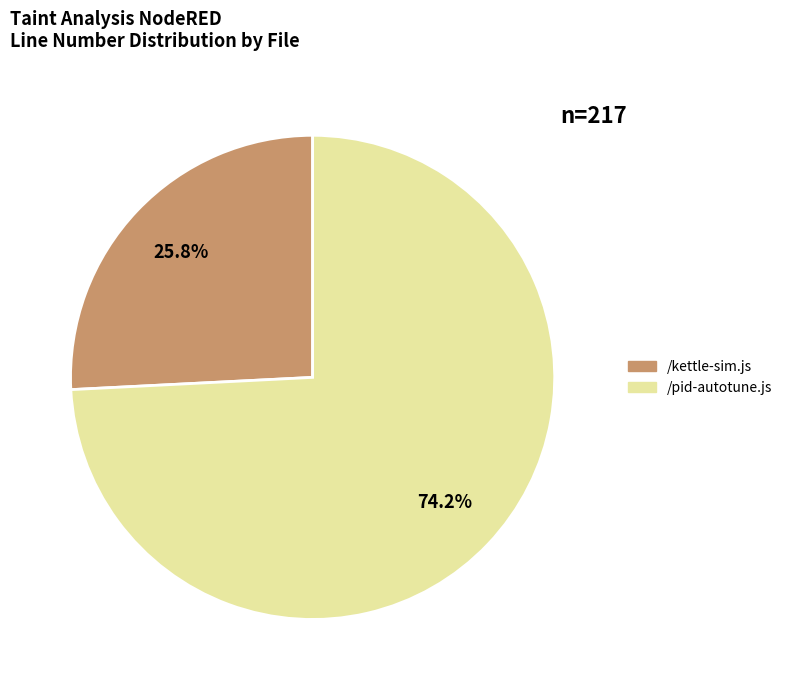

To the nearest percent, what percentage of the pie is /kettle-sim.js?

26%